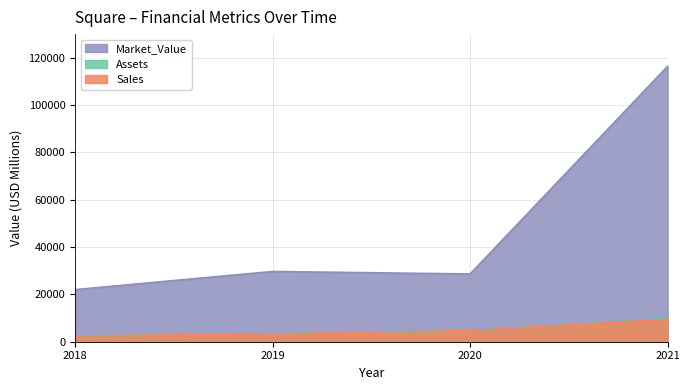

True or false: Assets and Market_Value intersect in this chart.

False